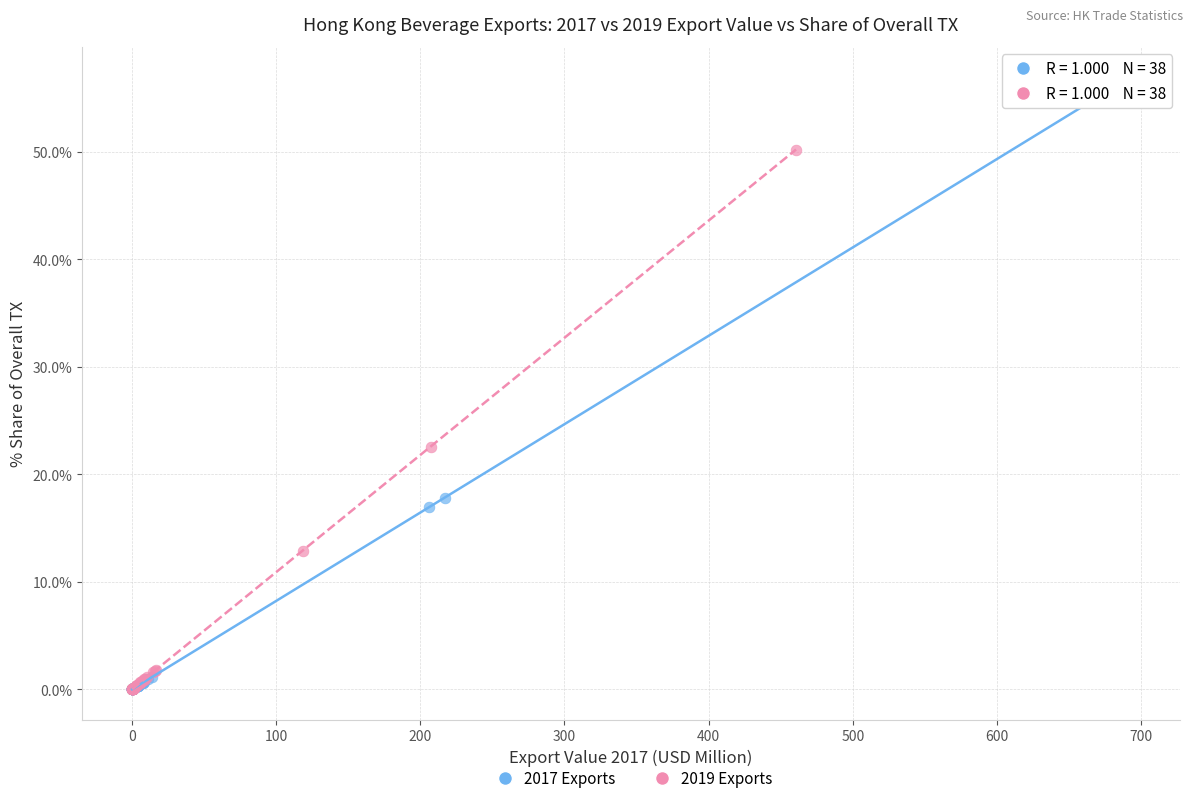

Which series contains the highest Y value?

2017 Exports